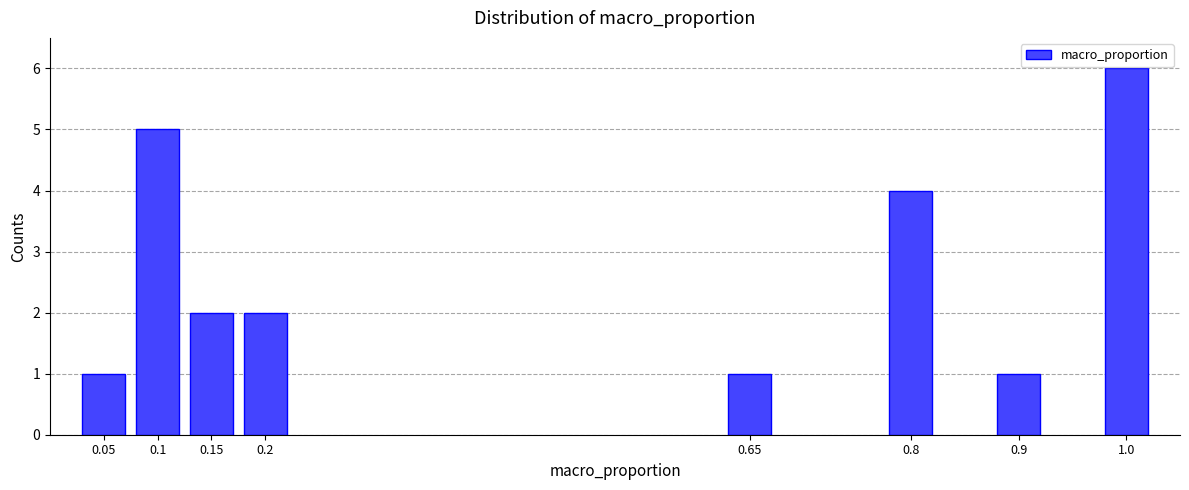

Reading left to right, extract all data points from this chart.

0.05=1	0.1=5	0.15=2	0.2=2	0.65=1	0.8=4	0.9=1	1.0=6